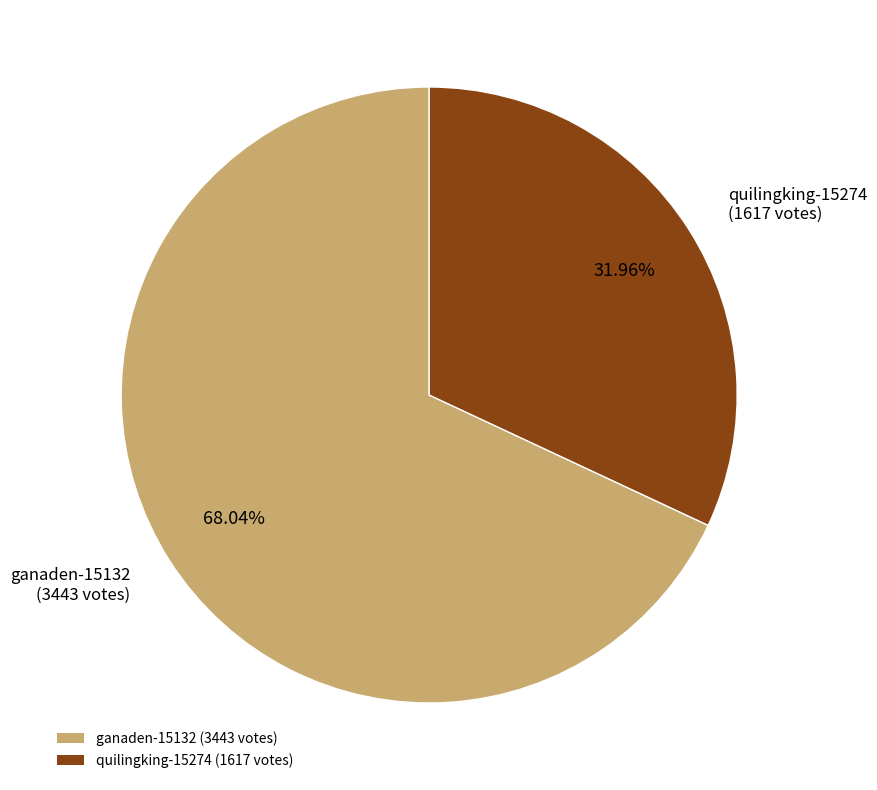

The quilingking-15274 slice represents 22% of the pie. True or false?

False